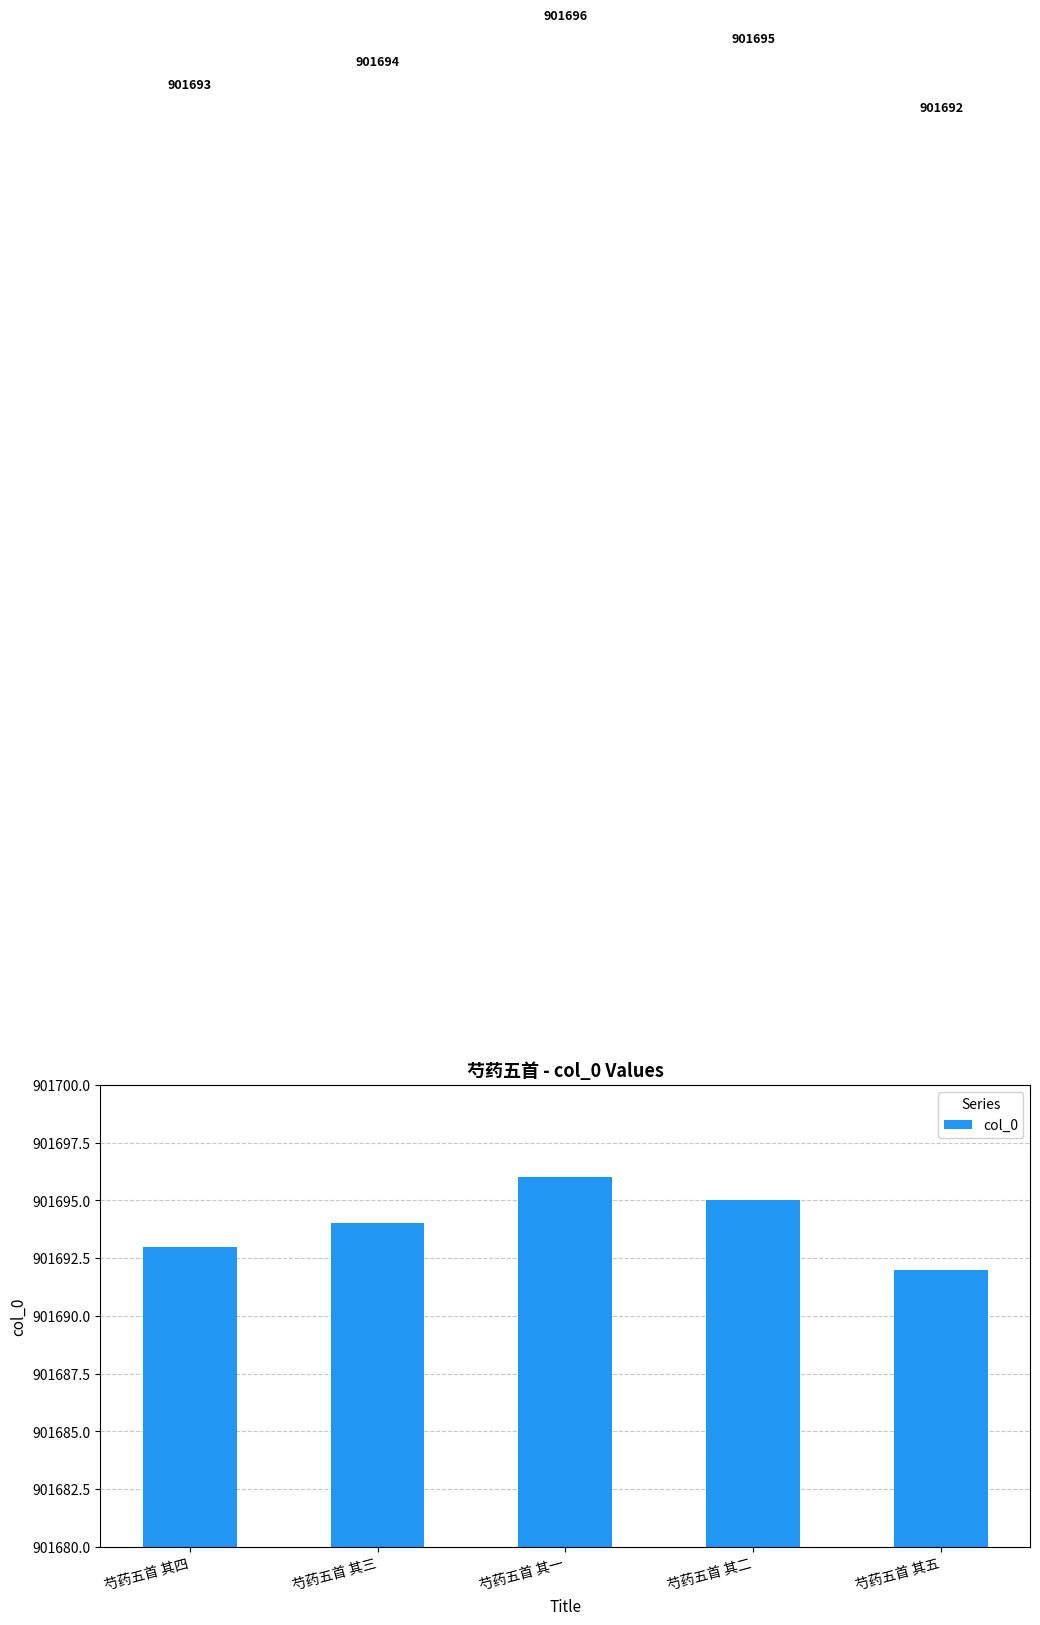

Which has a higher value, 芍药五首 其三 or 芍药五首 其一?

芍药五首 其一